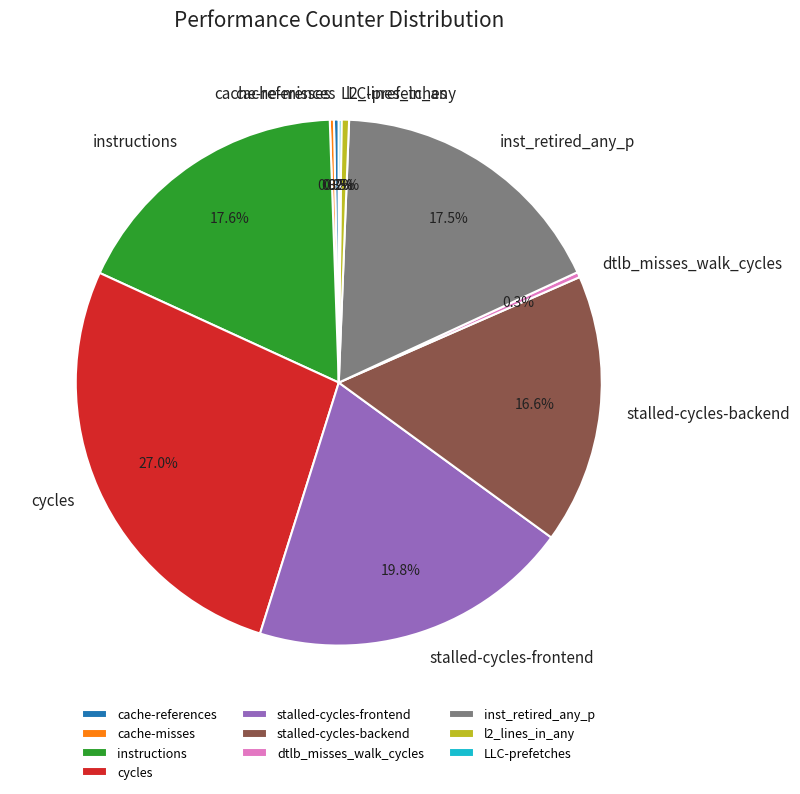

Does l2_lines_in_any represent more than half of the total?

No